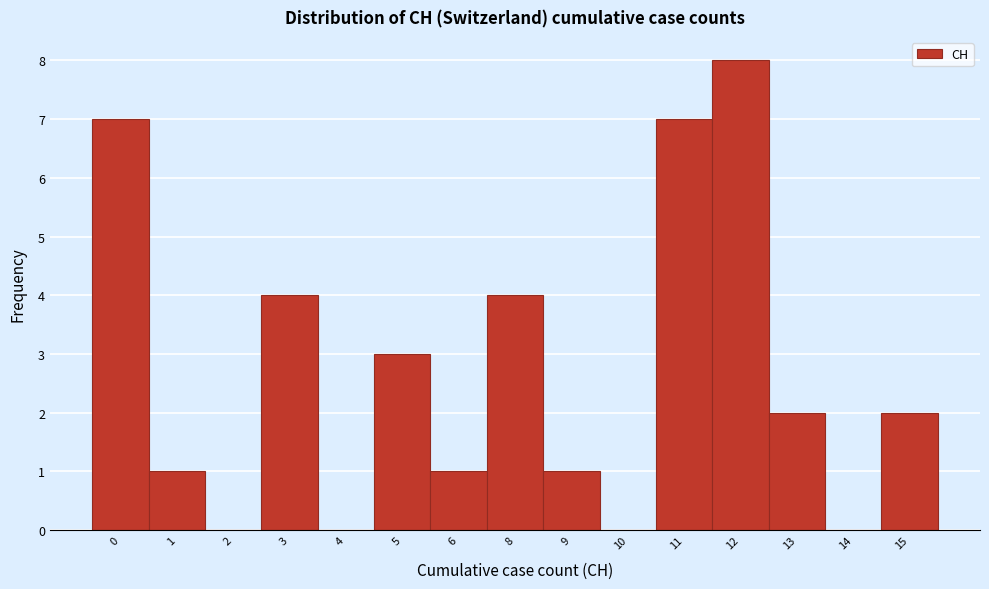

Reading left to right, what are all the values shown in this chart?

0=7	1=1	2=0	3=4	4=0	5=3	6=1	8=4	9=1	10=0	11=7	12=8	13=2	14=0	15=2